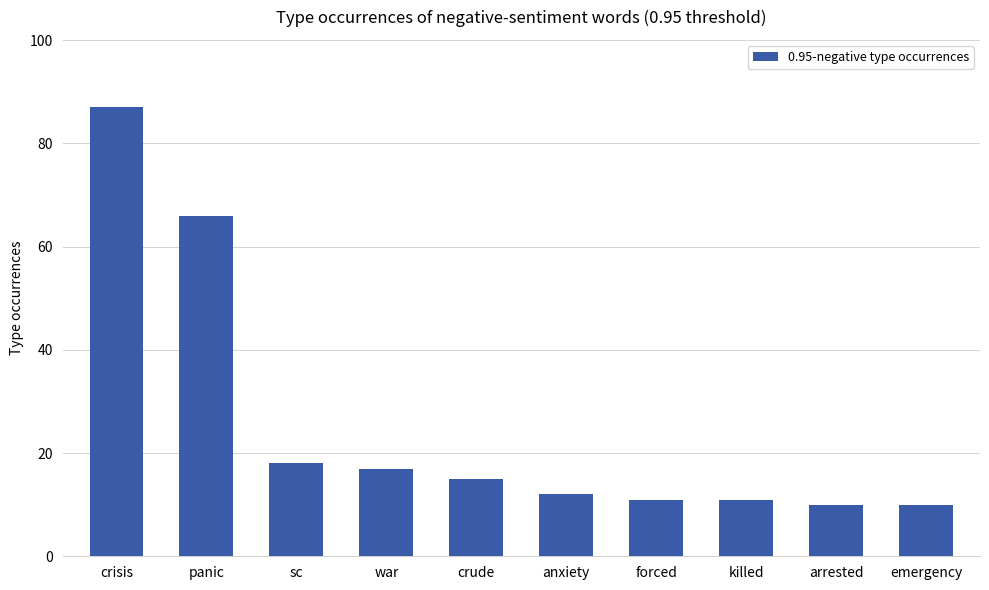

At which label does the data first exceed 15?

crisis